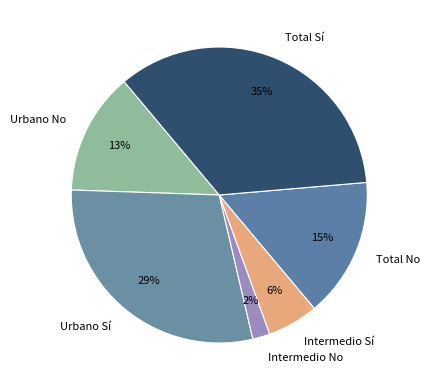

Which slice is the largest?

Total Sí